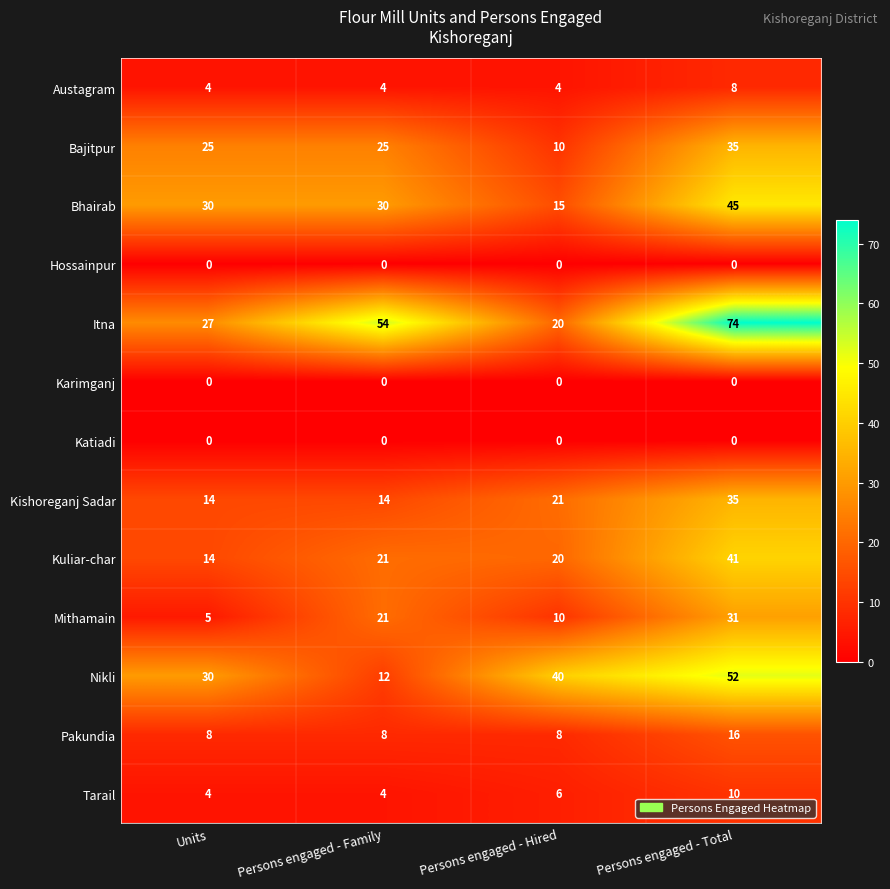

What is the maximum value shown in the chart?

74